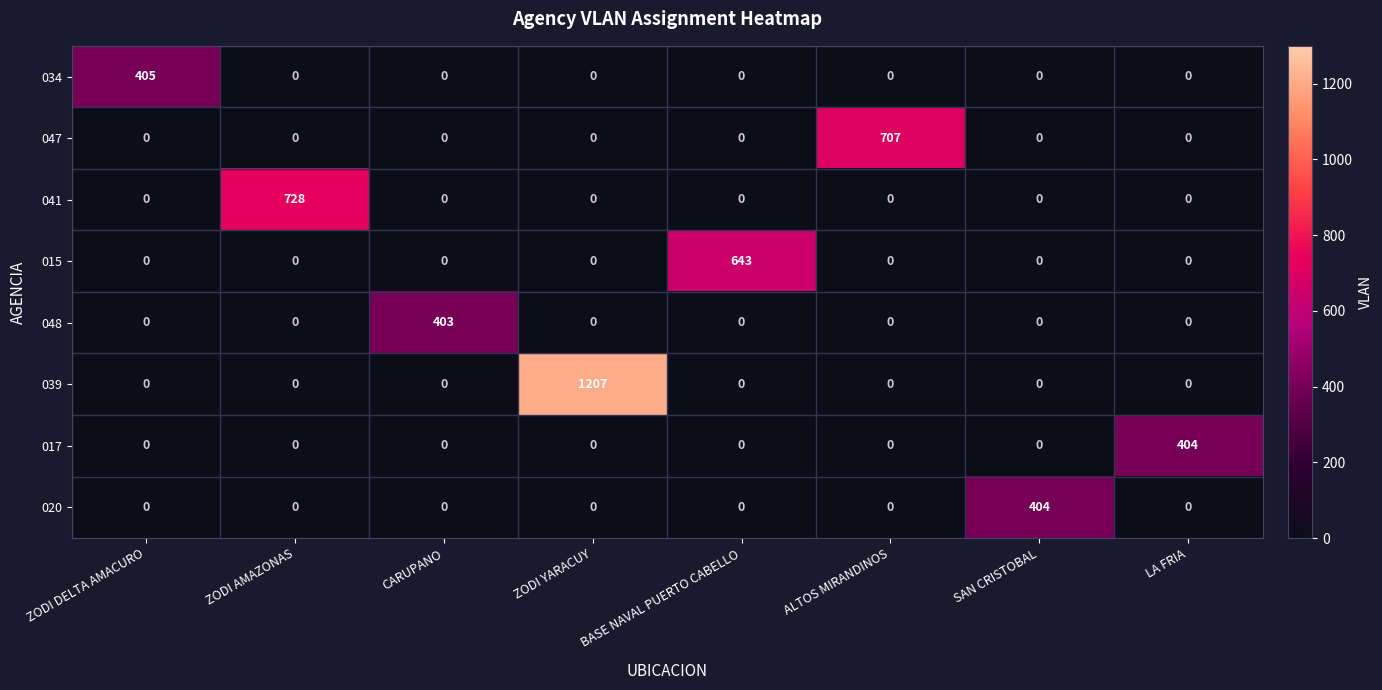

The 048 series shows 0 at LA FRIA. True or false?

True